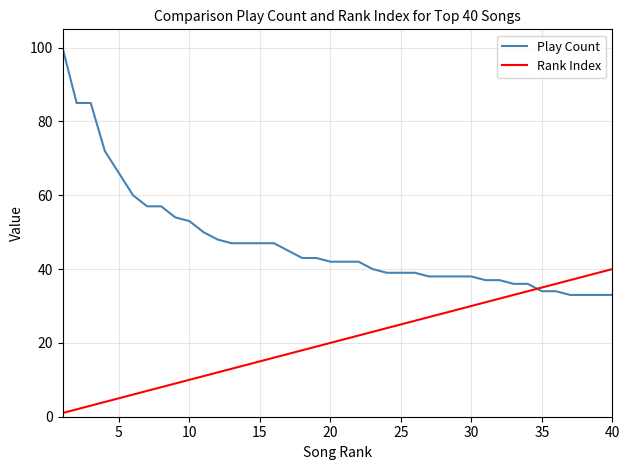

Does the chart have visible grid lines?

Yes